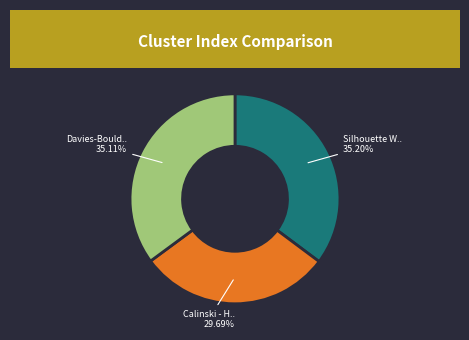

Count the number of slices in the pie.

3